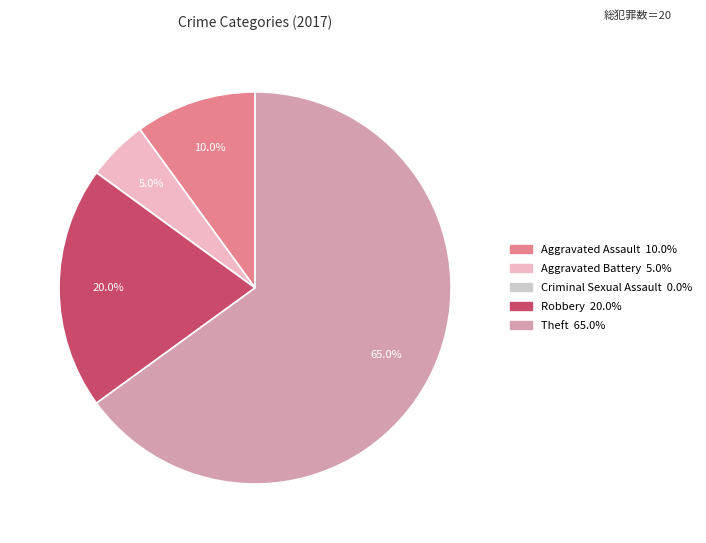

What is the majority slice?

Theft